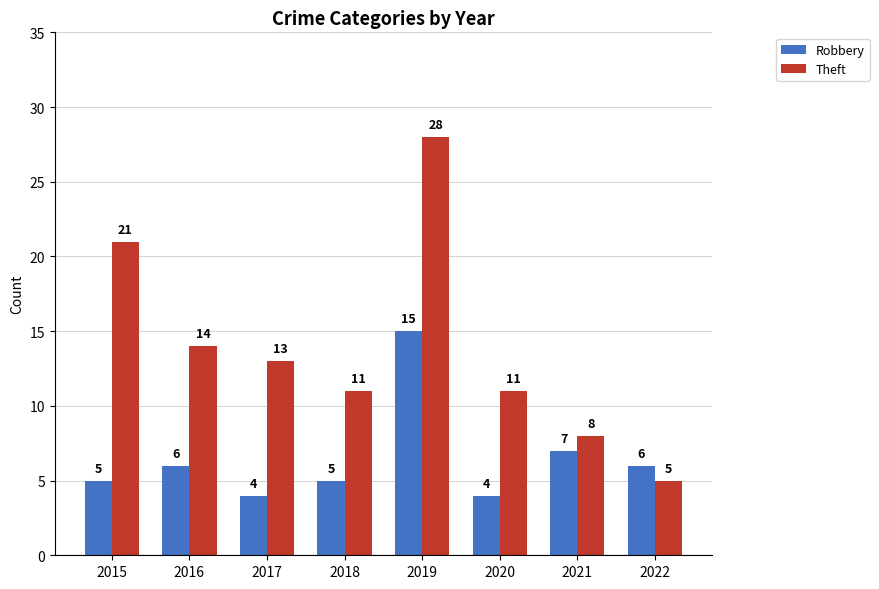

How many groups of bars are there?

8